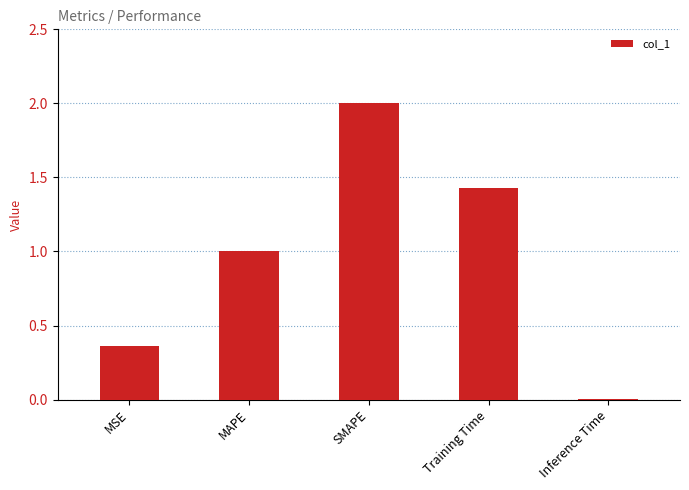

Which category has the highest value across all series?

SMAPE